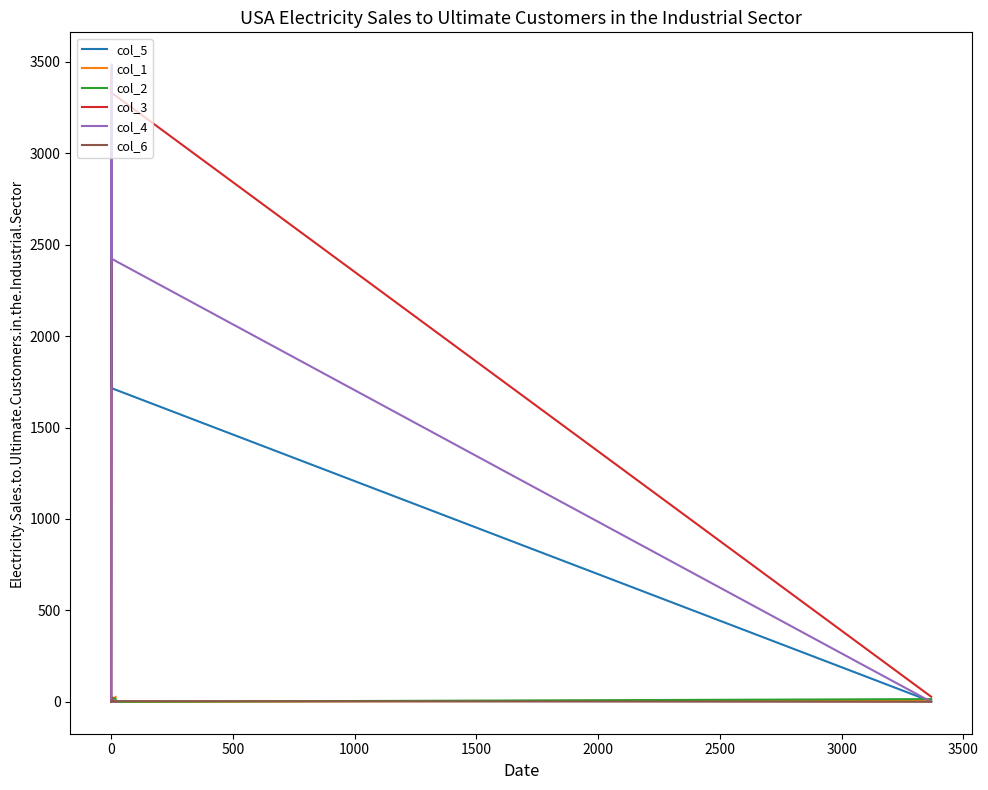

Which series has the largest total across all categories?

col_3